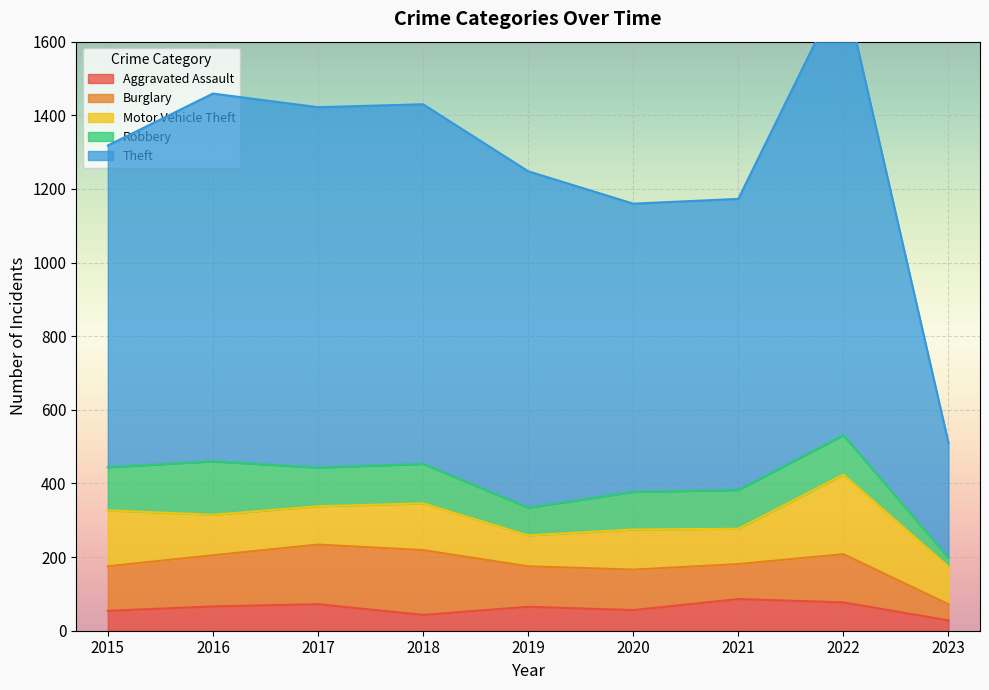

Reading left to right, transcribe all the data shown in this chart.

Aggravated Assault: 2015=54	2016=66	2017=72	2018=43	2019=65	2020=56	2021=86	2022=77	2023=28
Burglary: 2015=121	2016=139	2017=162	2018=176	2019=110	2020=110	2021=95	2022=131	2023=44
Motor Vehicle Theft: 2015=152	2016=110	2017=104	2018=127	2019=84	2020=109	2021=96	2022=216	2023=102
Robbery: 2015=117	2016=145	2017=105	2018=107	2019=75	2020=102	2021=105	2022=107	2023=24
Theft: 2015=874	2016=999	2017=979	2018=977	2019=914	2020=783	2021=791	2022=1222	2023=312